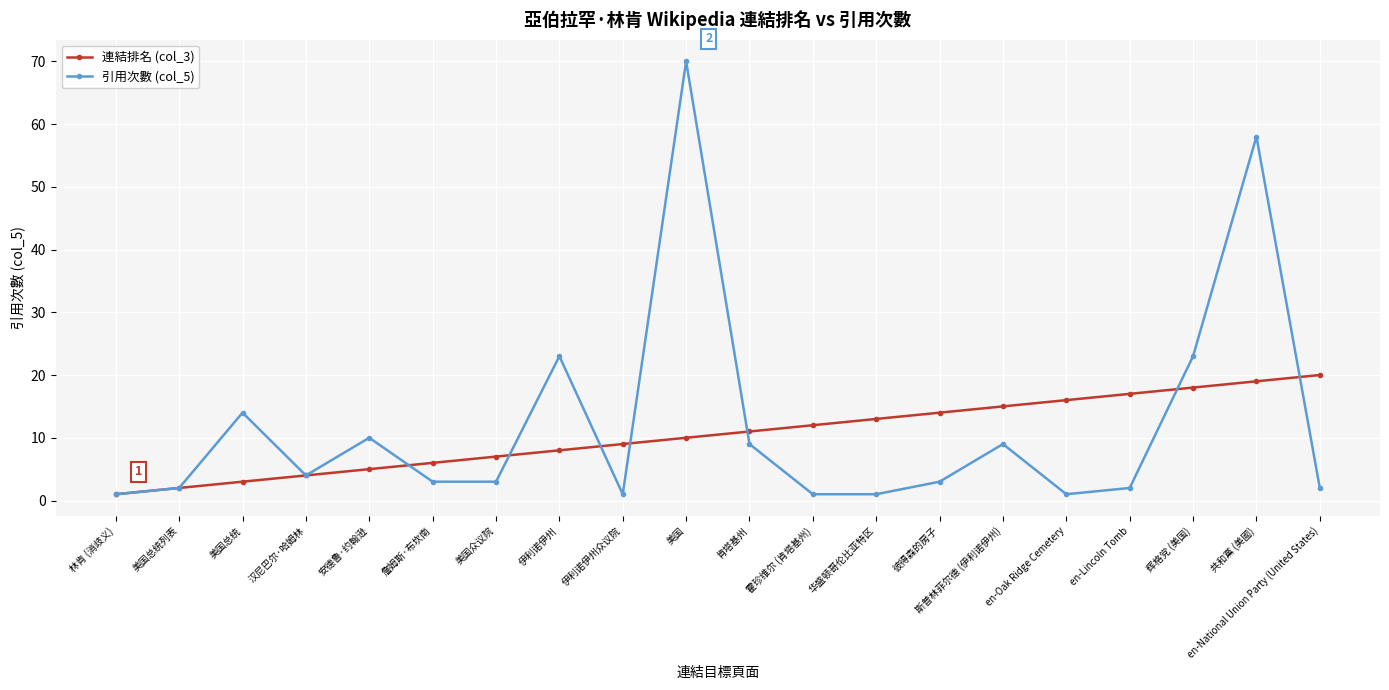

Is it true that 引用次數 (col_5) equals 3 at 斯普林菲尔德 (伊利诺伊州)?

False